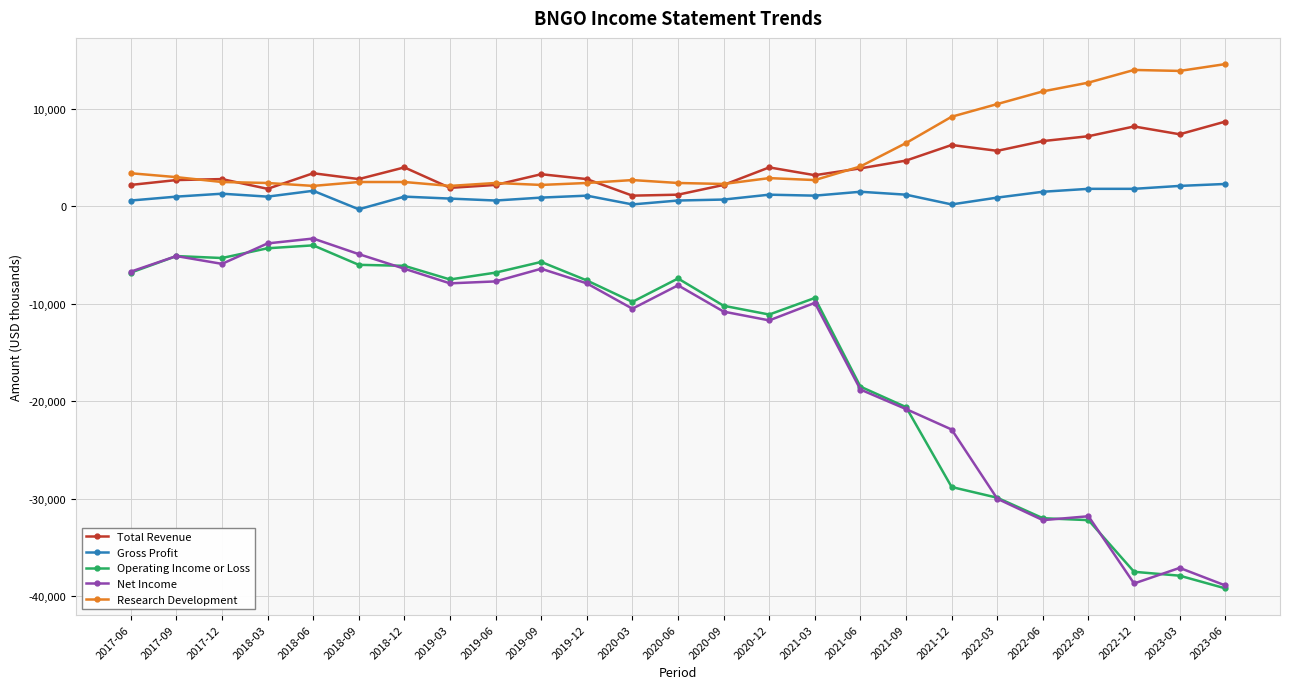

What is the label of the 22nd point from the left?

2022-09